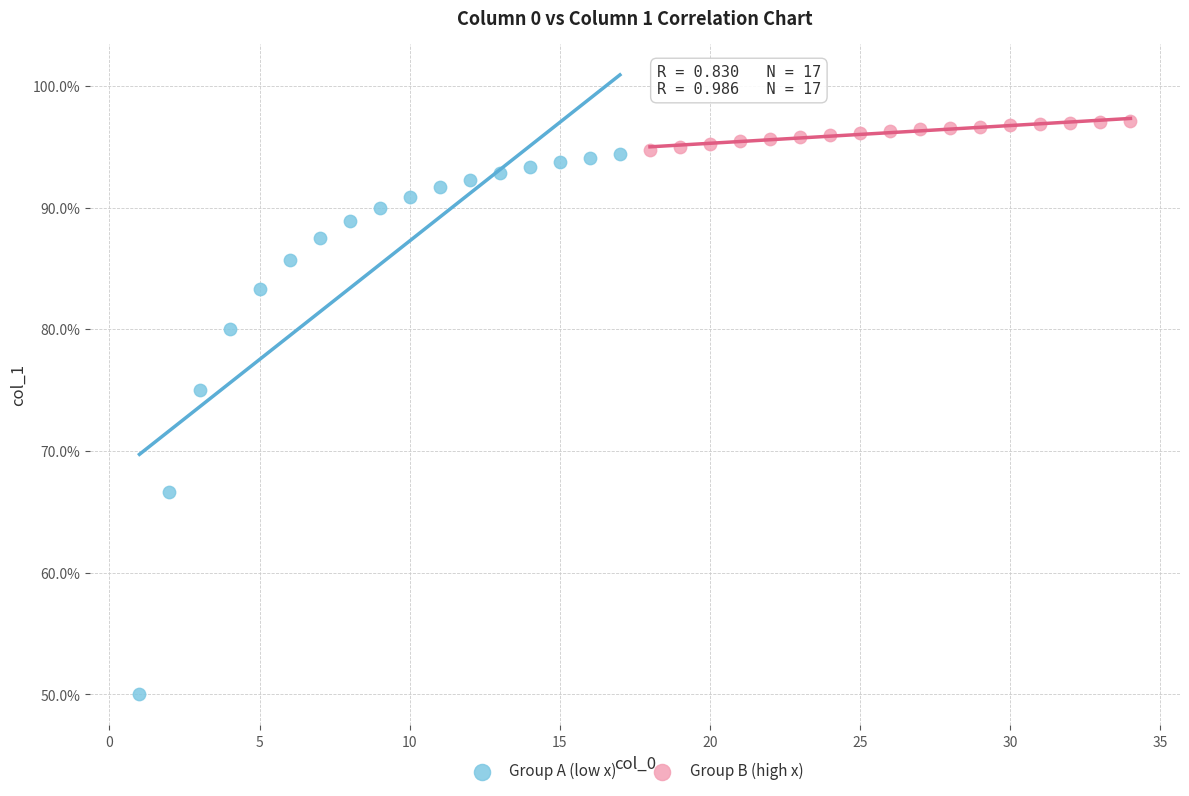

What are all the series names shown in the legend?

Group A (low x), Group B (high x)